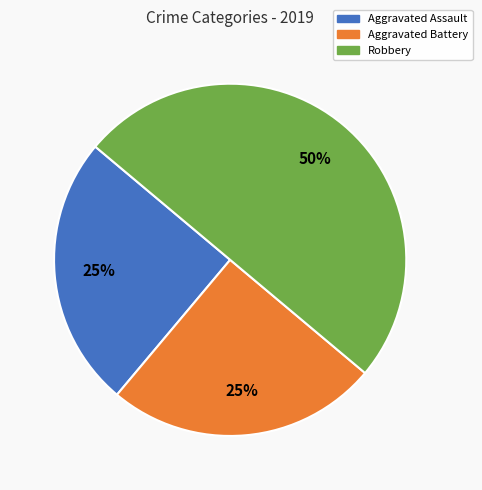

To the nearest percent, what is the difference between the largest and smallest slice percentages?

25%